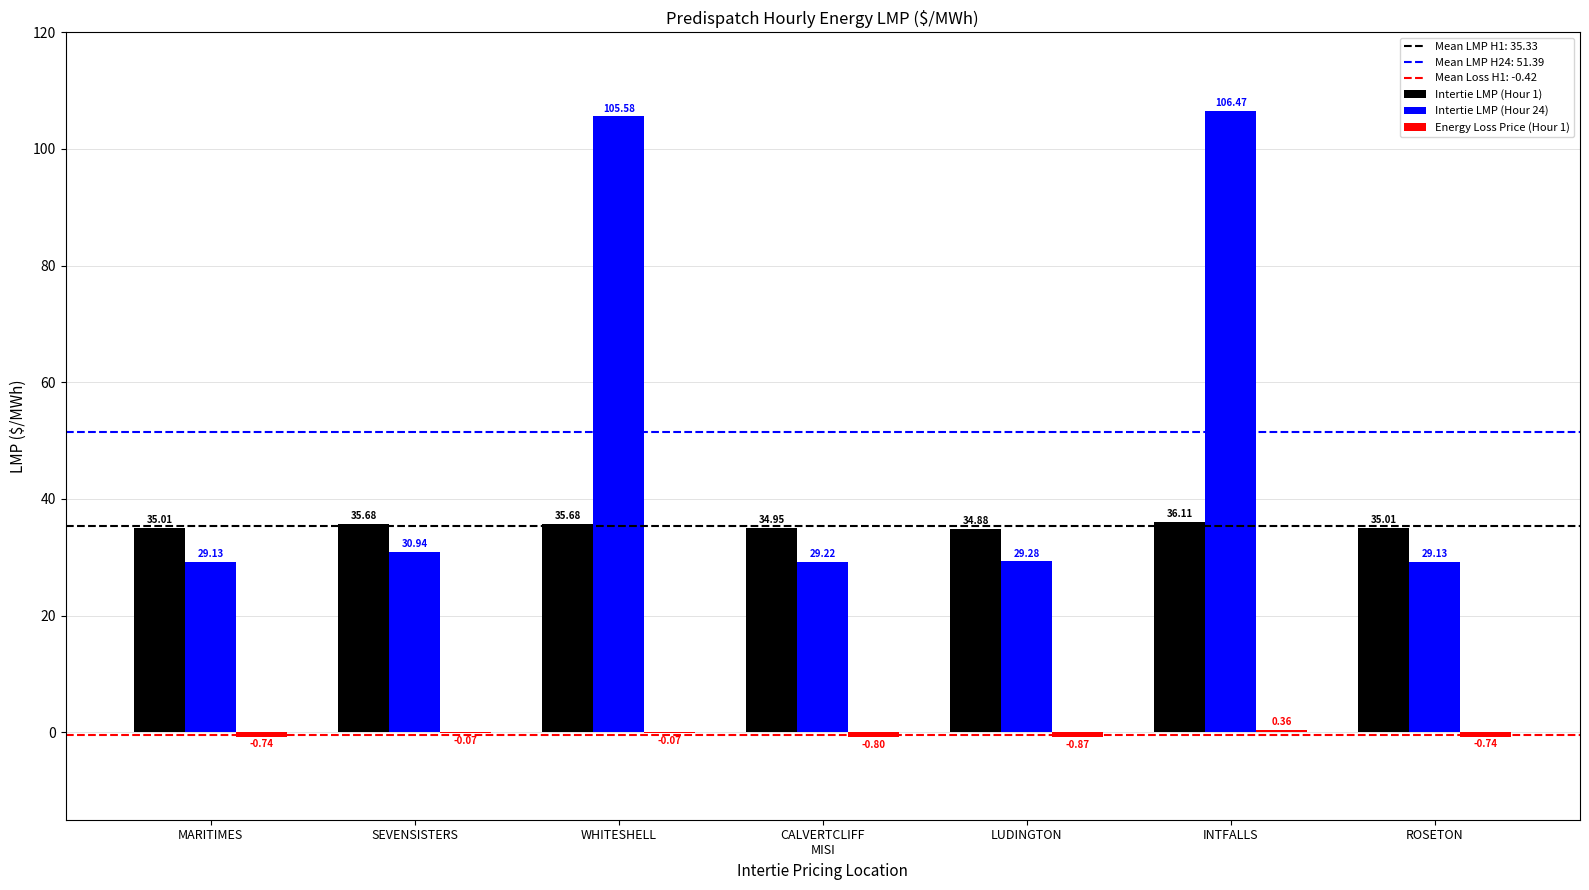

At which label does Intertie LMP (Hour 1) first exceed 35?

MARITIMES